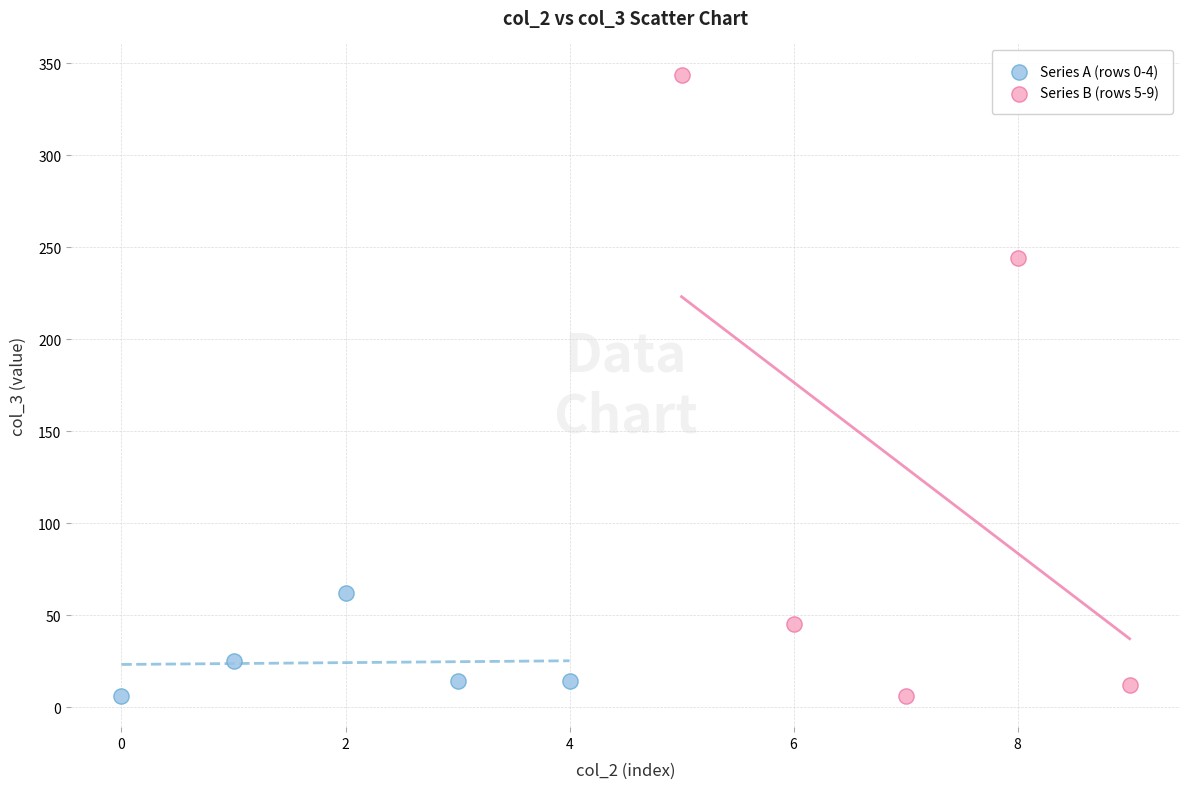

Which series reaches the maximum Y coordinate?

Series B (rows 5-9)